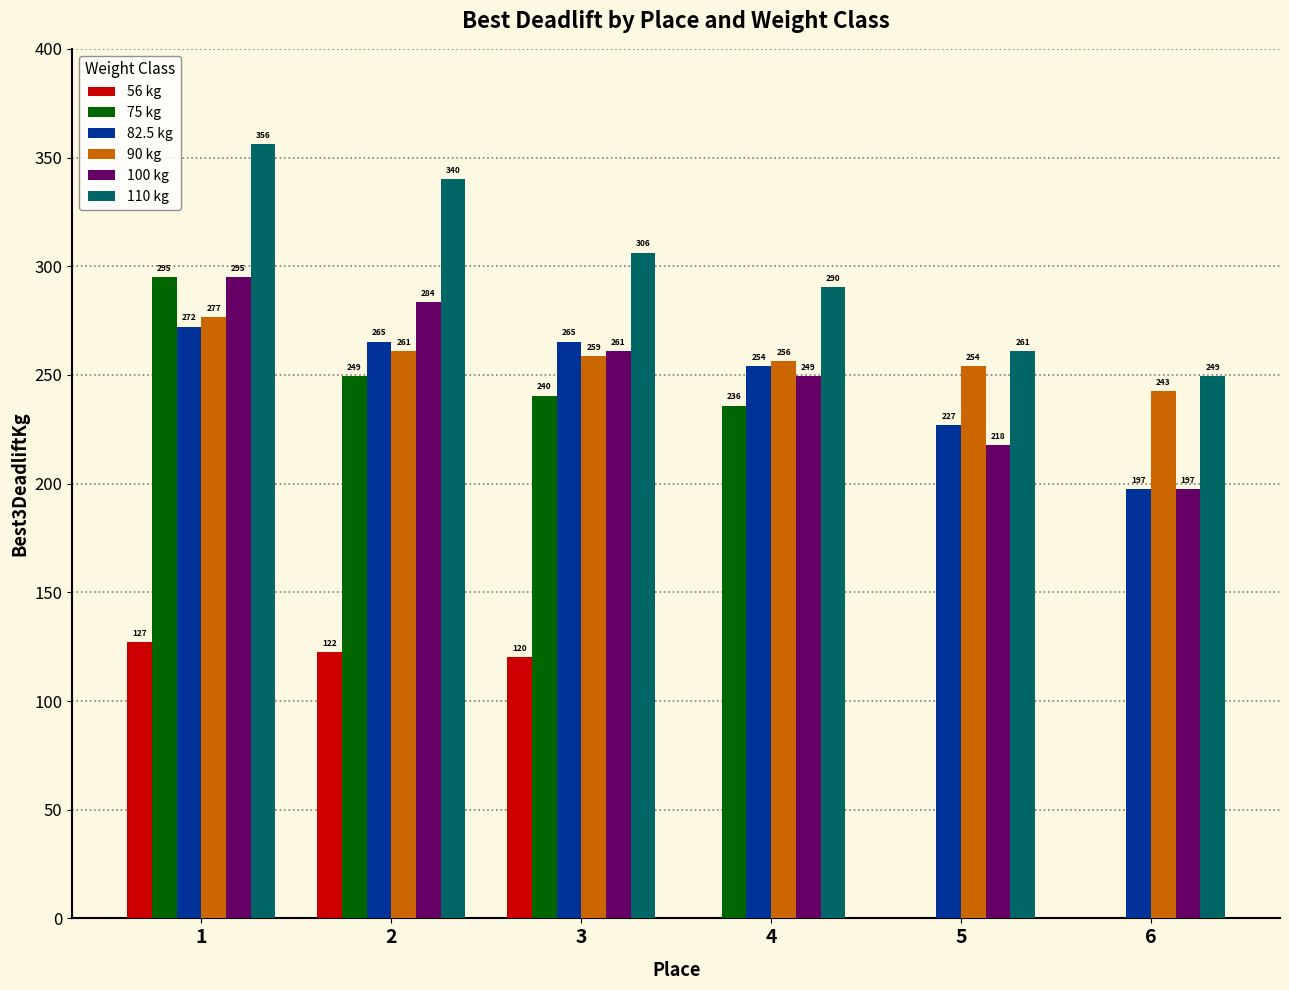

Is the value of 100 kg at 6 greater than the value of 75 kg at 3?

No